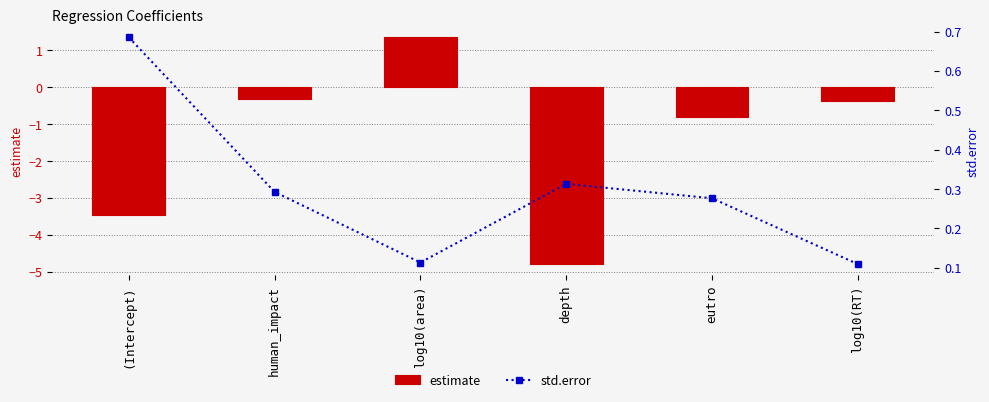

What is the maximum value for estimate?

1.4